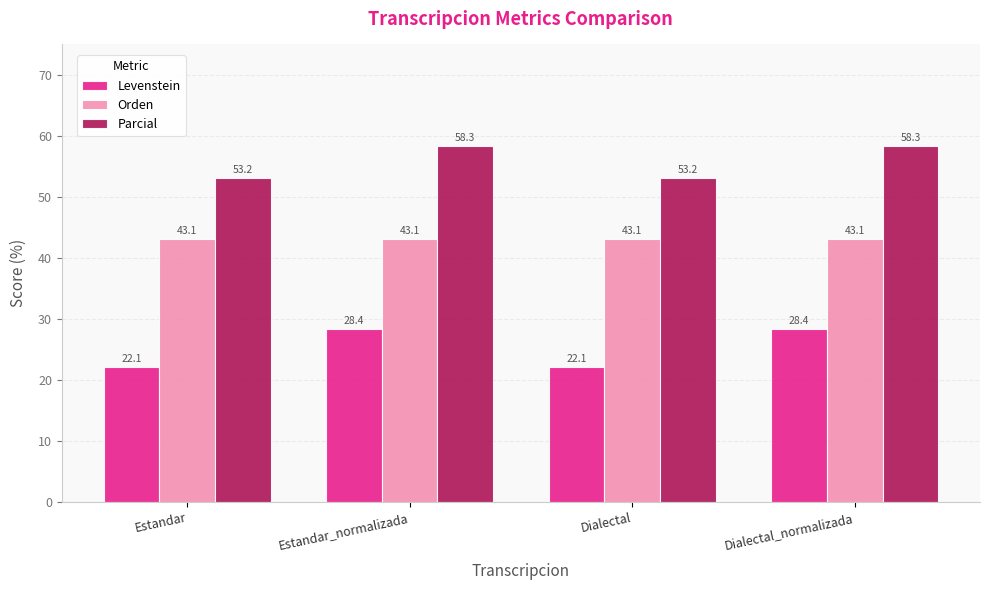

Which series has the largest range (max minus min)?

Levenstein